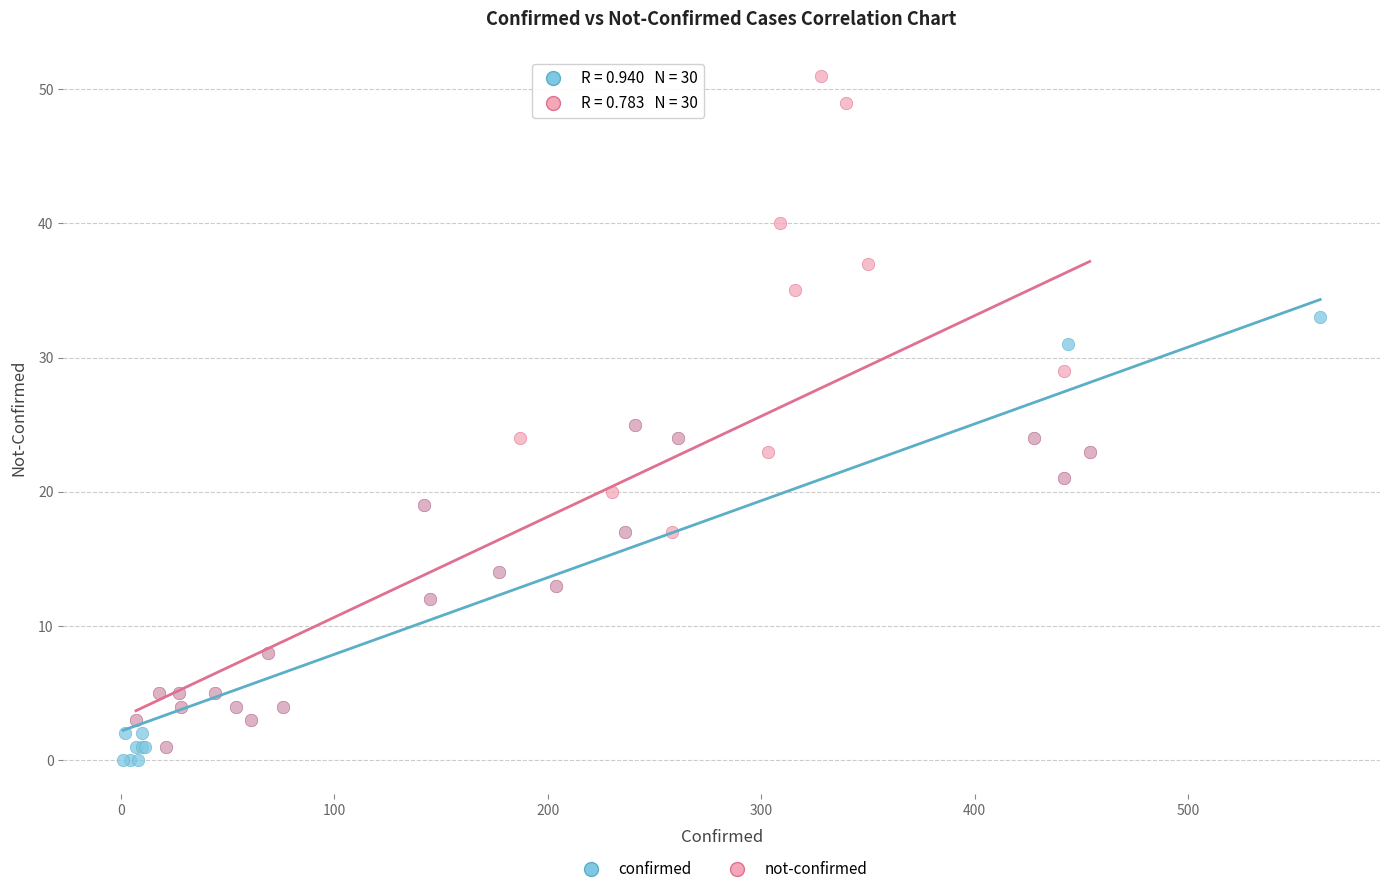

What are all the series names shown in the legend?

confirmed, not-confirmed